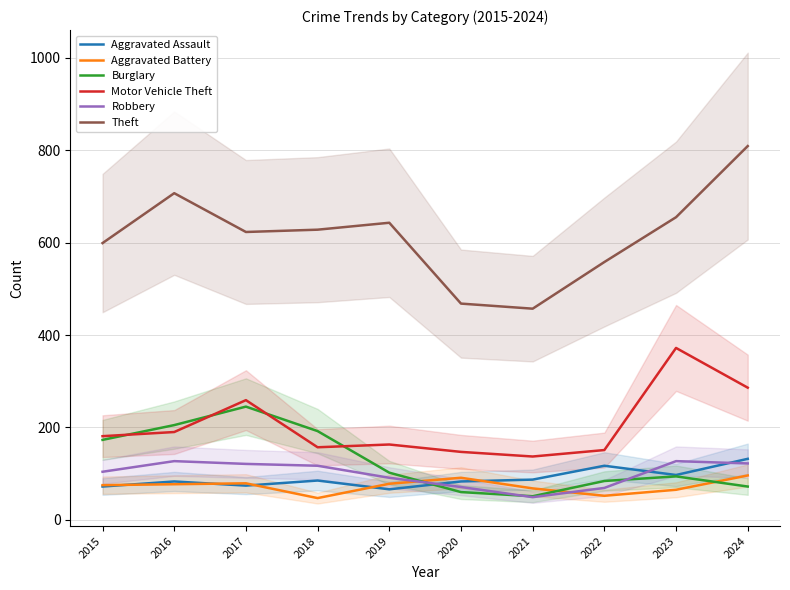

What is the value of the Aggravated Assault point at the 7th from the left?

87